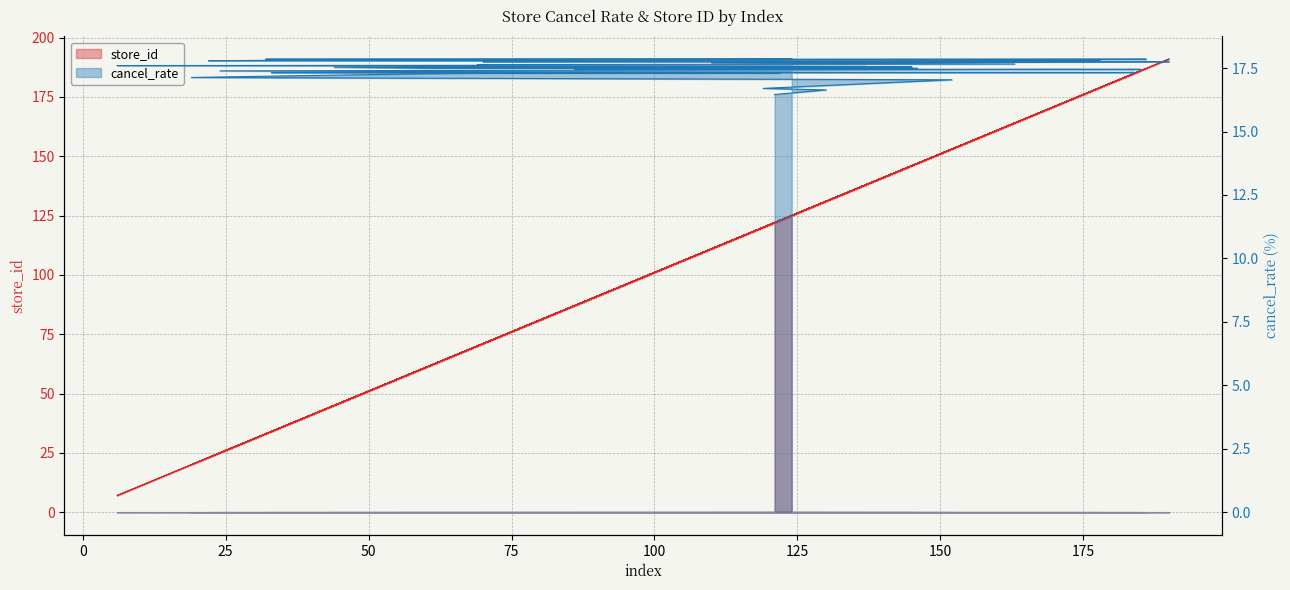

Rank the series by their maximum value, from lowest to highest.

cancel_rate, store_id